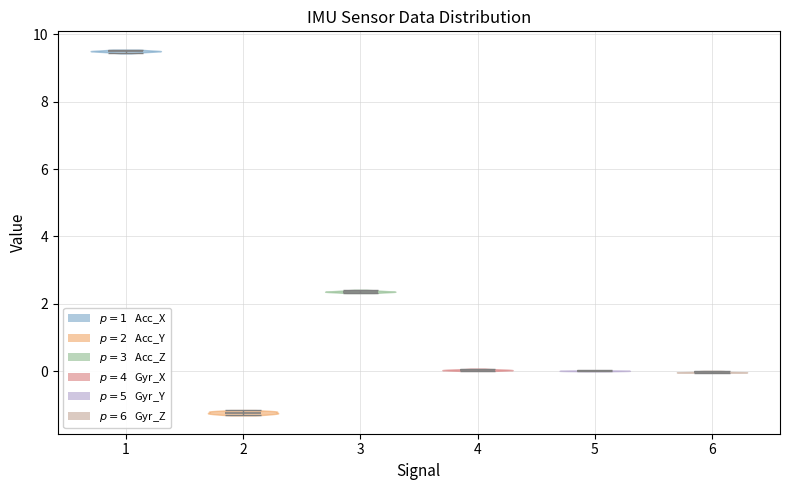

Reading left to right, read every violin against the y-axis: where its median line is, and the lowest and highest points it reaches. The values are not printed on the chart, so give them approximately, as read against the axis.

1: median line 9.4, lowest point 9.4, highest point 9.6
2: median line -1.2, lowest point -1.4, highest point -1.2
3: median line 2.4, lowest point 2.4, highest point 2.4
4: median line 0.0, lowest point 0.0, highest point 0.0
5: median line 0.0, lowest point 0.0, highest point 0.0
6: median line 0.0, lowest point 0.0, highest point 0.0